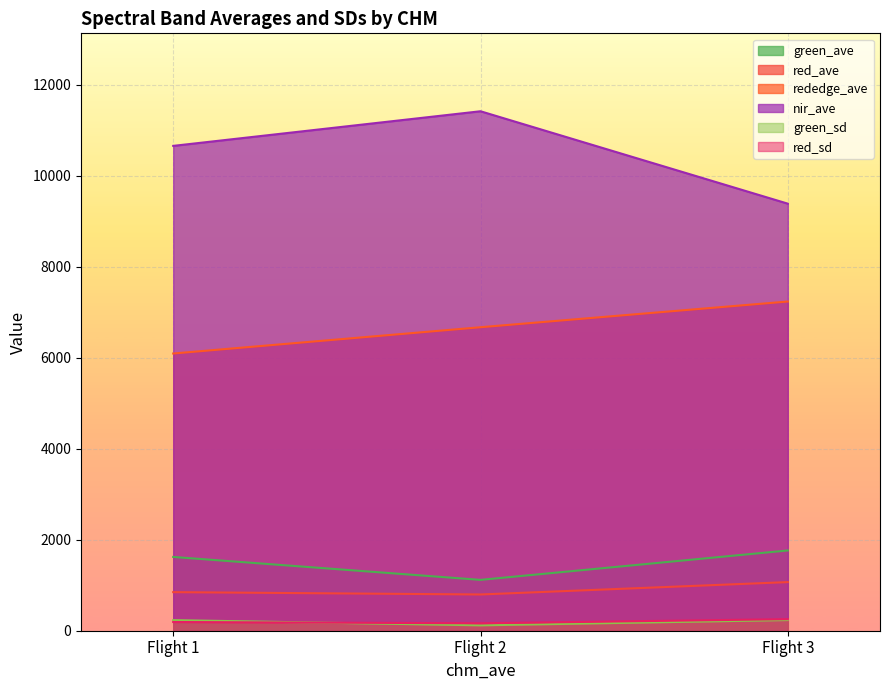

Which series has the largest range (max minus min)?

nir_ave